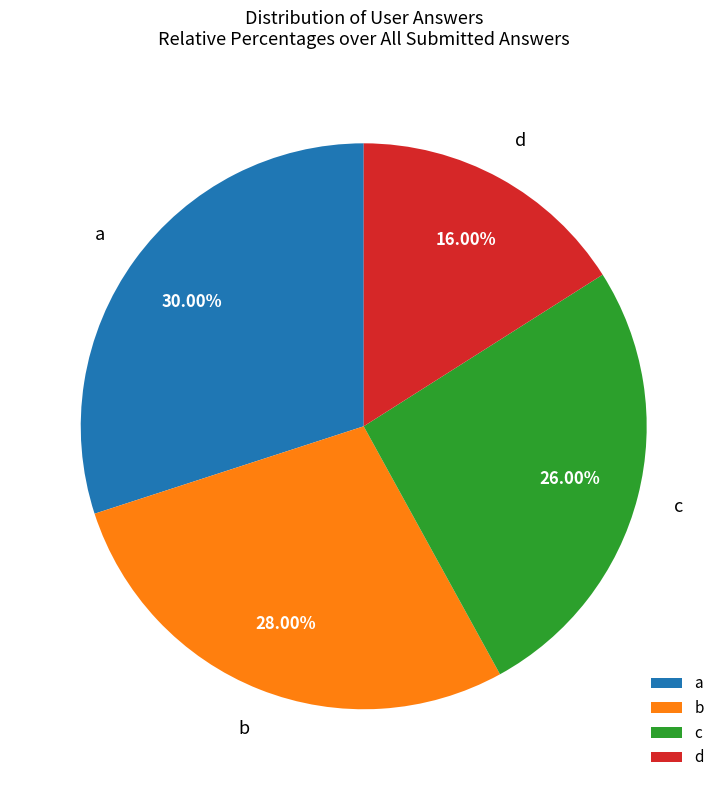

Rank the categories by value from highest to lowest.

a, b, c, d